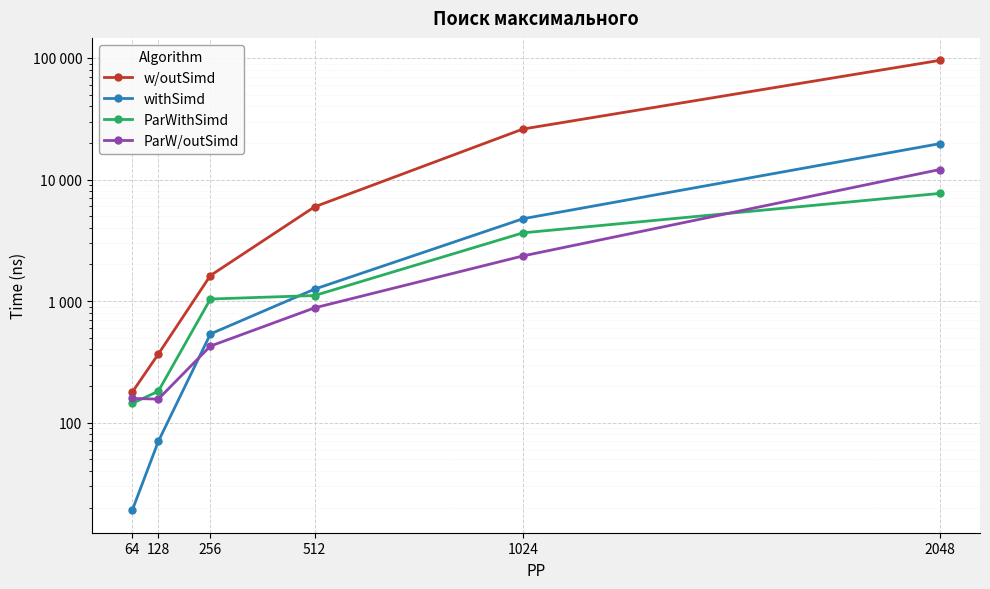

Which category has the highest value across all series?

2048